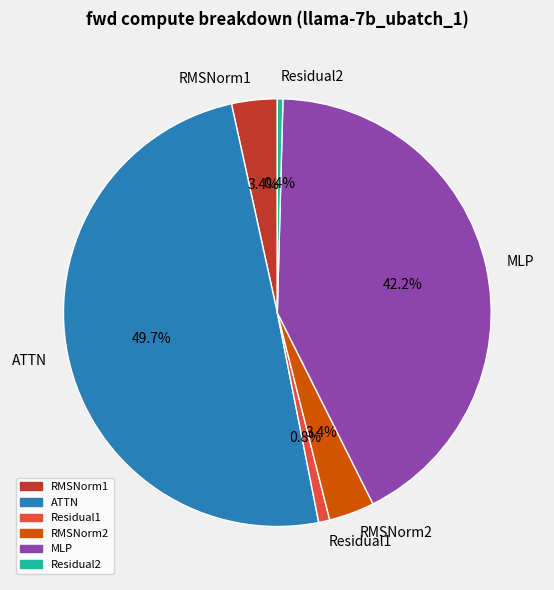

To the nearest percent, what percentage of the pie is RMSNorm1?

3%